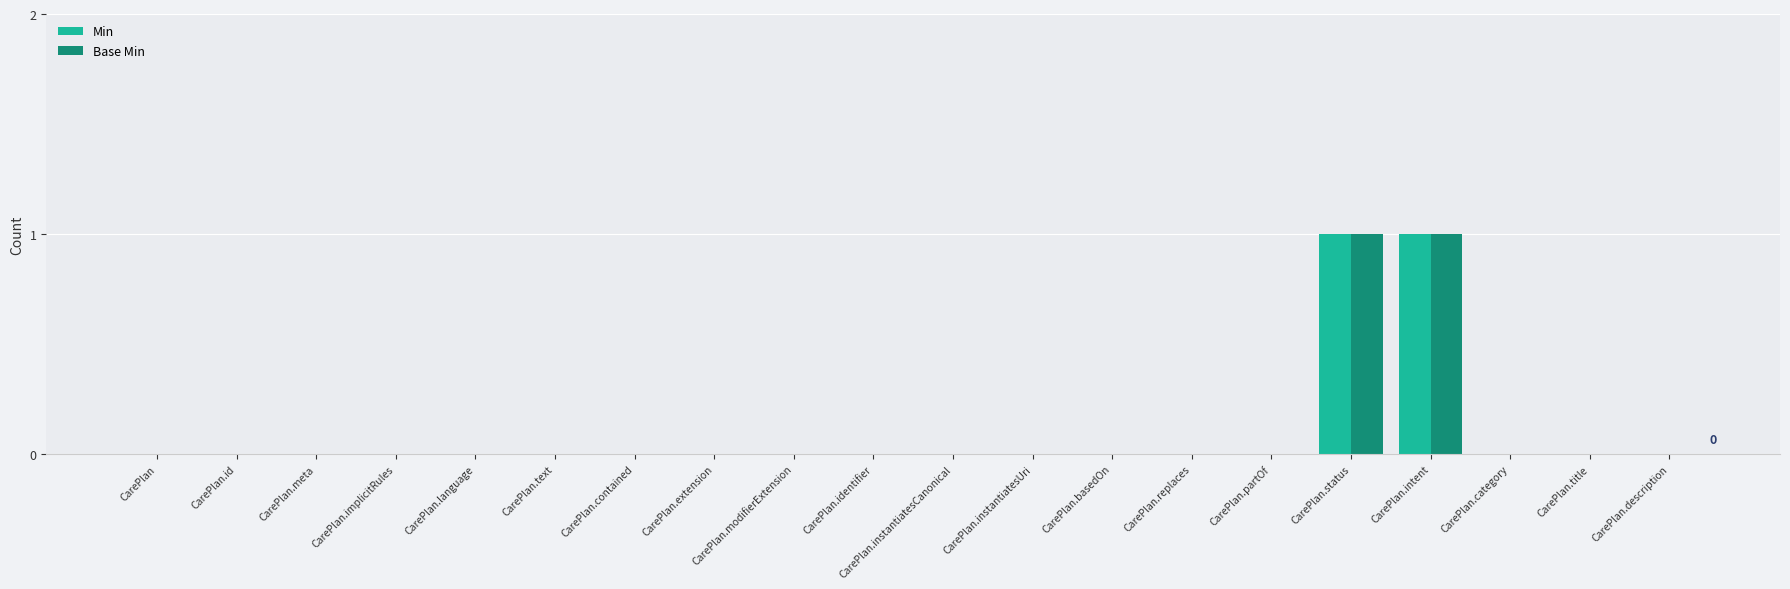

Reading left to right, transcribe all the data shown in this chart.

Min: CarePlan=0	CarePlan.id=0	CarePlan.meta=0	CarePlan.implicitRules=0	CarePlan.language=0	CarePlan.text=0	CarePlan.contained=0	CarePlan.extension=0	CarePlan.modifierExtension=0	CarePlan.identifier=0	CarePlan.instantiatesCanonical=0	CarePlan.instantiatesUri=0	CarePlan.basedOn=0	CarePlan.replaces=0	CarePlan.partOf=0	CarePlan.status=1	CarePlan.intent=1	CarePlan.category=0	CarePlan.title=0	CarePlan.description=0
Base Min: CarePlan=0	CarePlan.id=0	CarePlan.meta=0	CarePlan.implicitRules=0	CarePlan.language=0	CarePlan.text=0	CarePlan.contained=0	CarePlan.extension=0	CarePlan.modifierExtension=0	CarePlan.identifier=0	CarePlan.instantiatesCanonical=0	CarePlan.instantiatesUri=0	CarePlan.basedOn=0	CarePlan.replaces=0	CarePlan.partOf=0	CarePlan.status=1	CarePlan.intent=1	CarePlan.category=0	CarePlan.title=0	CarePlan.description=0